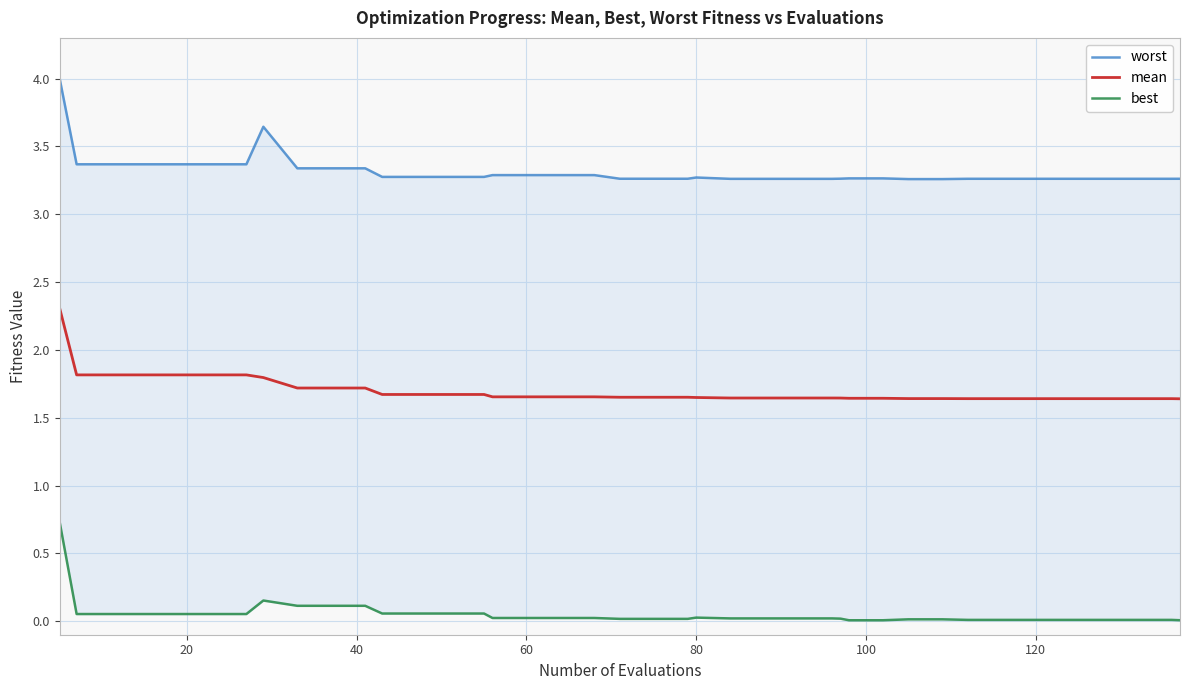

True or false: best and worst cross at least once.

False